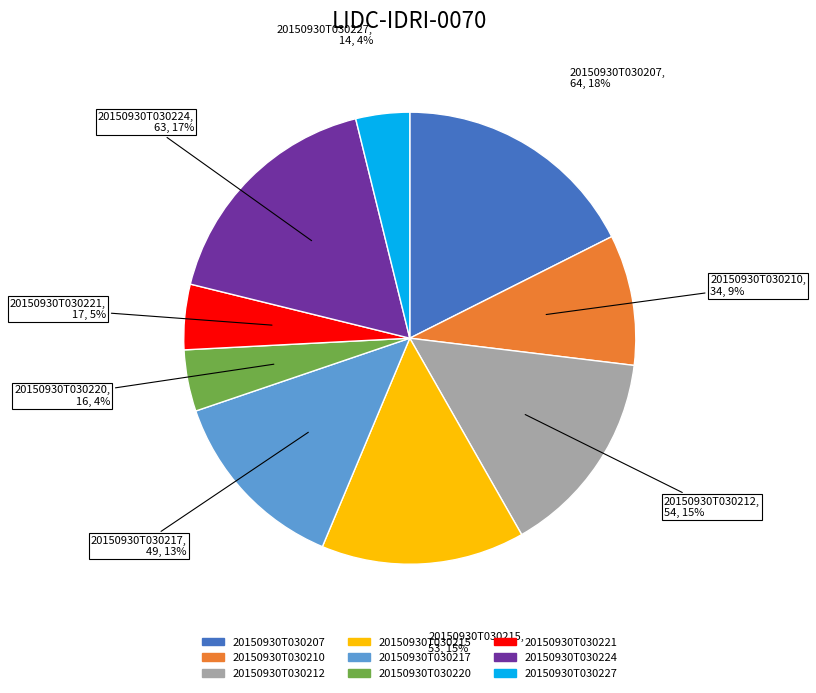

Is the sum of 20150930T030227 and 20150930T030220 greater than half?

No